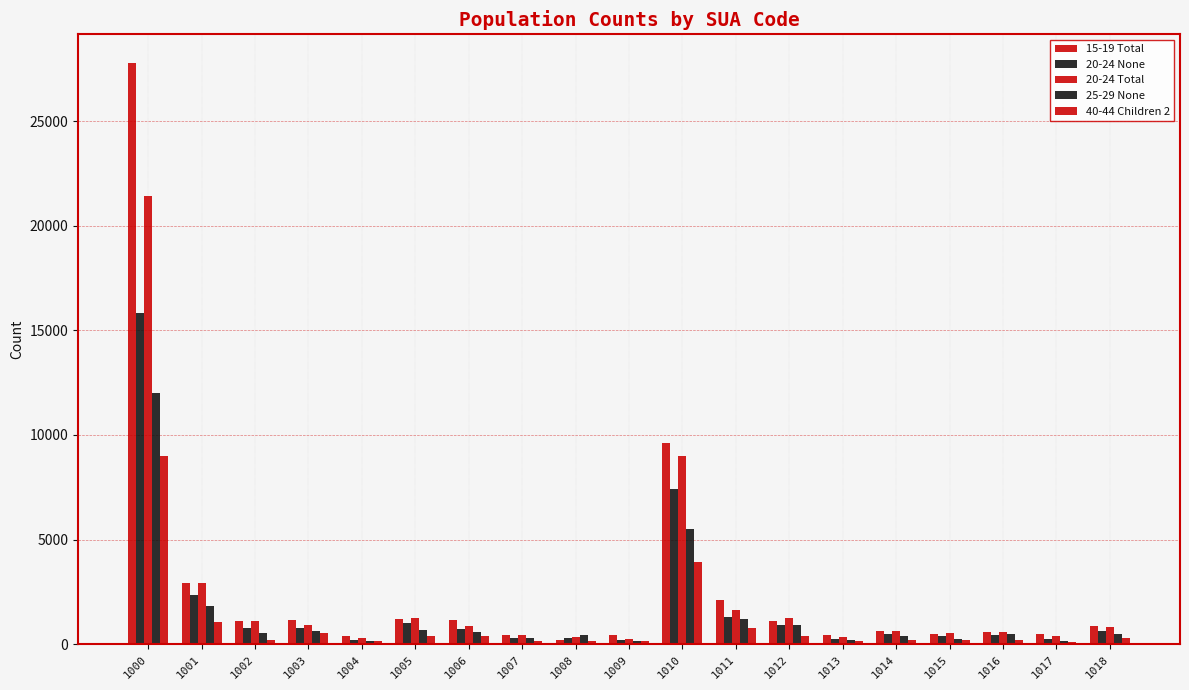

Are the bars horizontal?

No